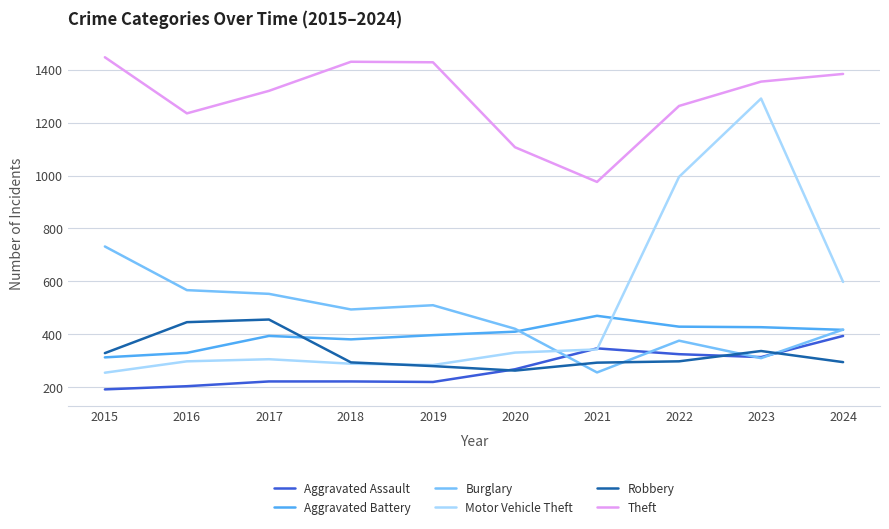

True or false: Robbery and Theft intersect in this chart.

False